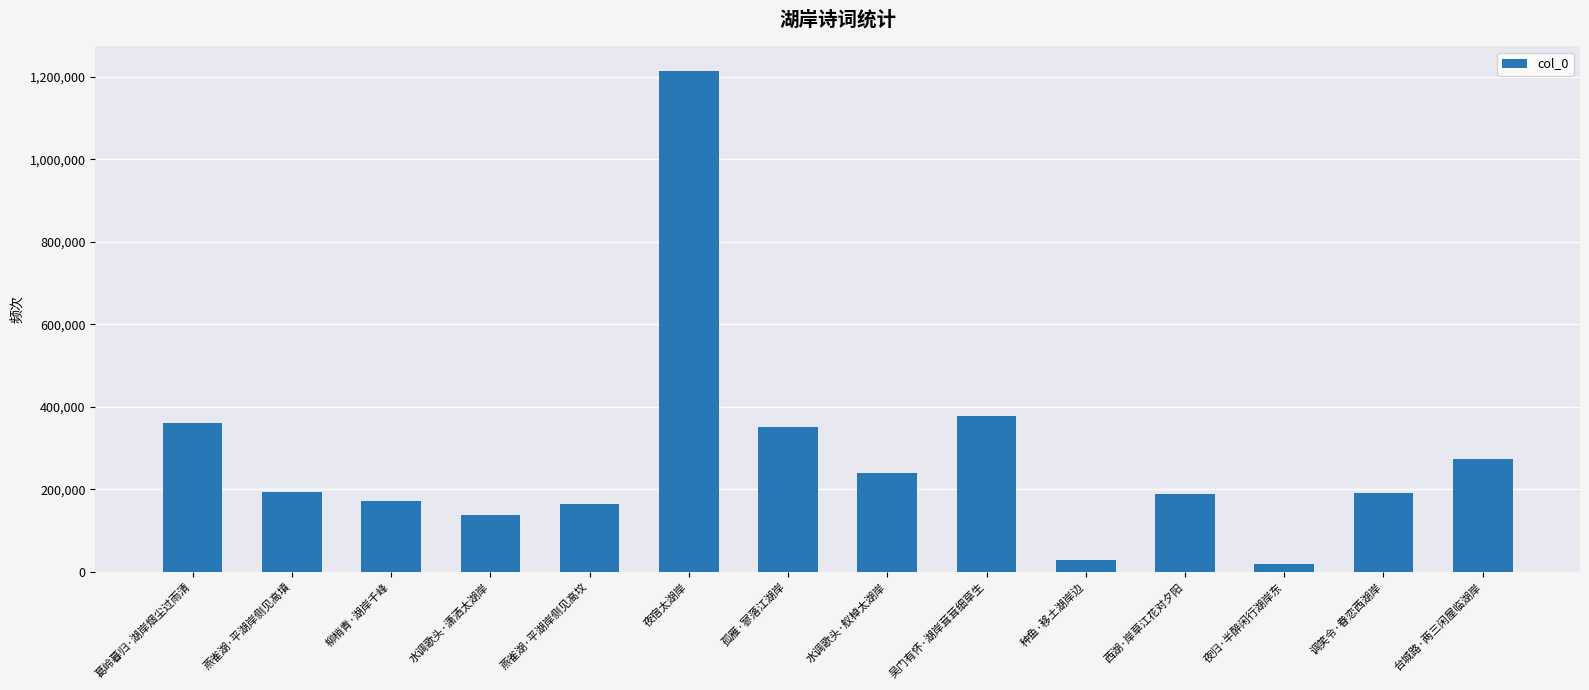

Which label corresponds to the largest value in the chart?

夜宿太湖岸